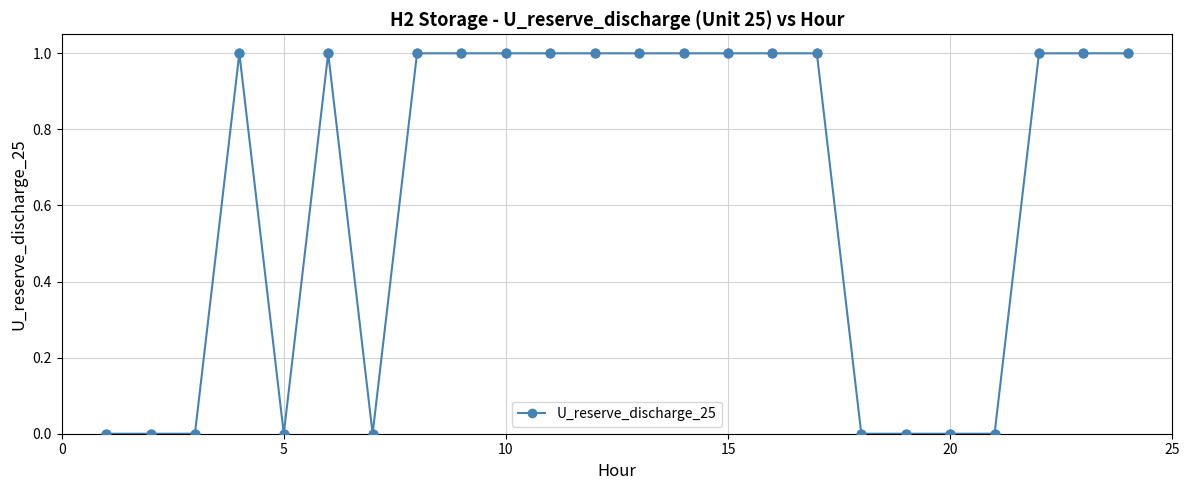

True or false: there are more than 0 points higher than both neighbors.

True